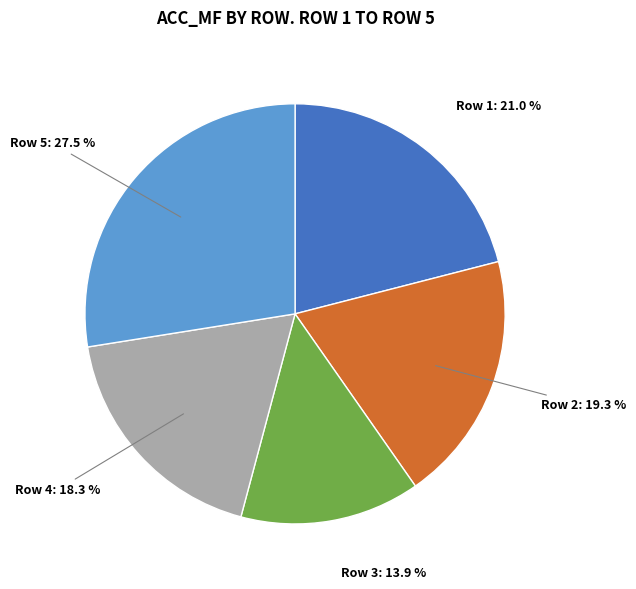

Rank the categories by value from lowest to highest.

Row 3, Row 4, Row 2, Row 1, Row 5